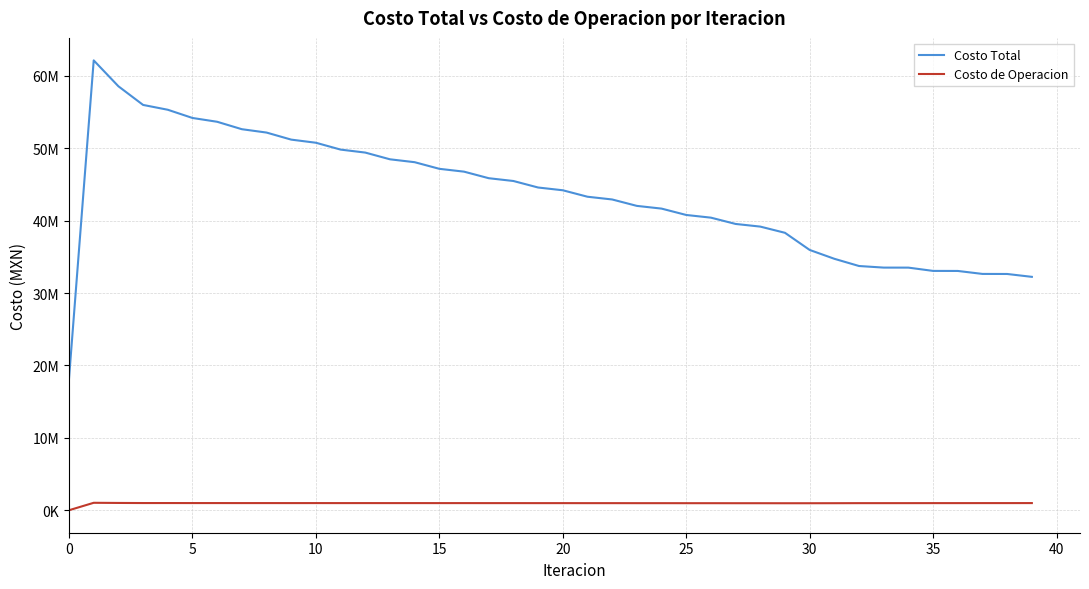

What is the maximum value for Costo Total?

62152335.0